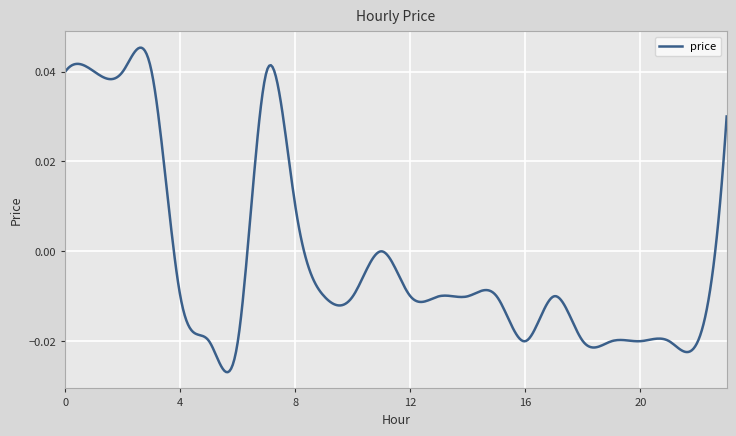

List the labels in order of value, smallest first.

5, 6, 16, 18, 19, 20, 21, 22, 4, 9, 10, 12, 13, 14, 15, 17, 11, 8, 23, 0, 1, 2, 3, 7